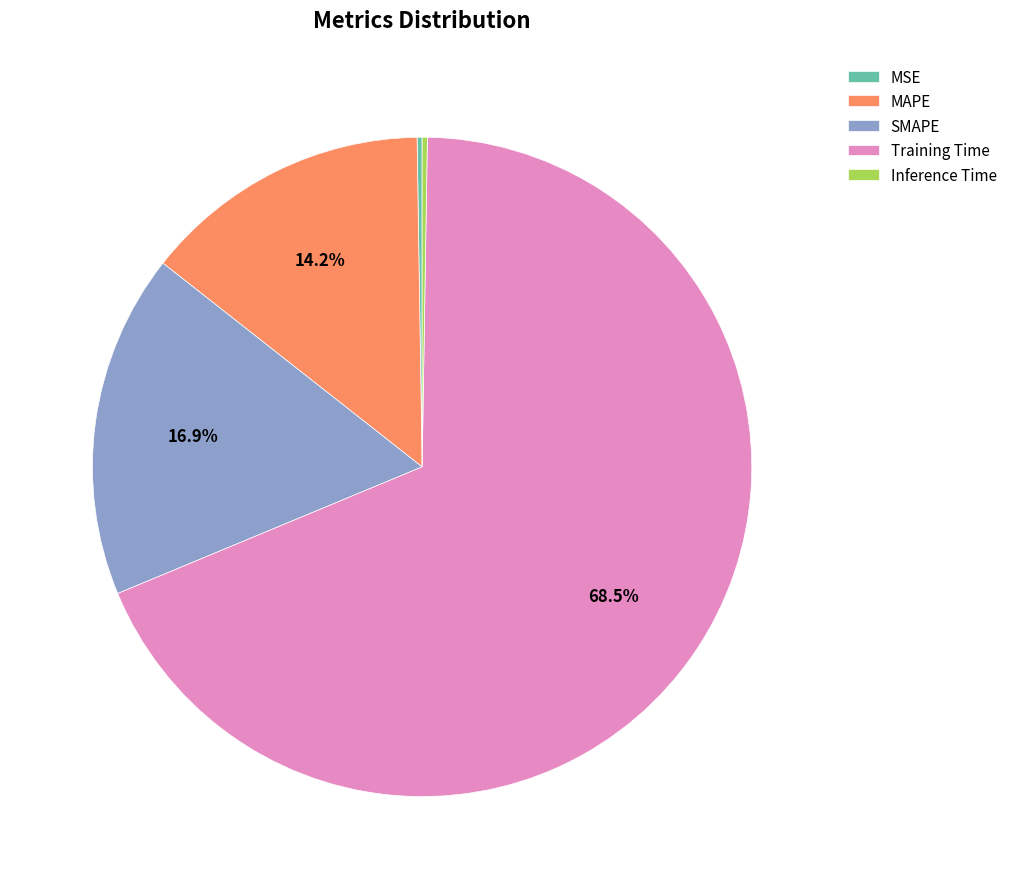

To the nearest percent, what is the average slice percentage?

20%